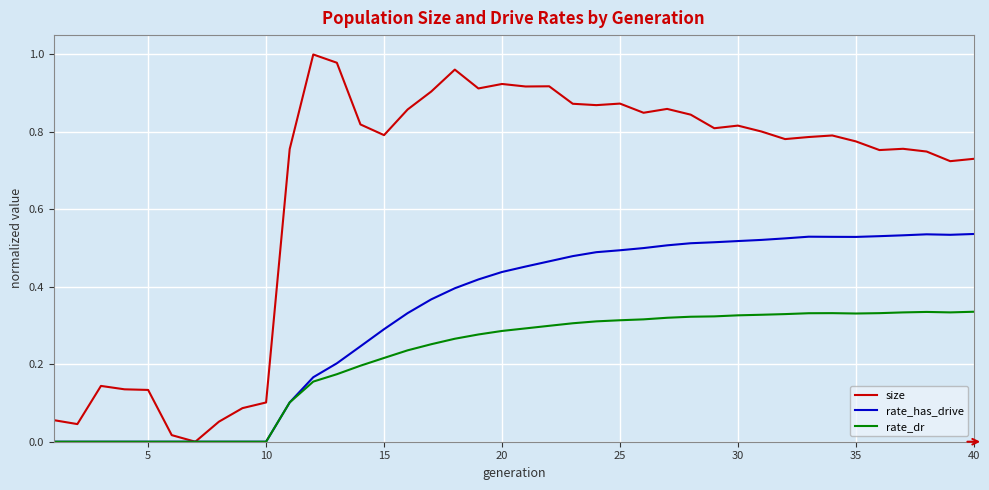

Is this an area chart (filled region under the line)?

No